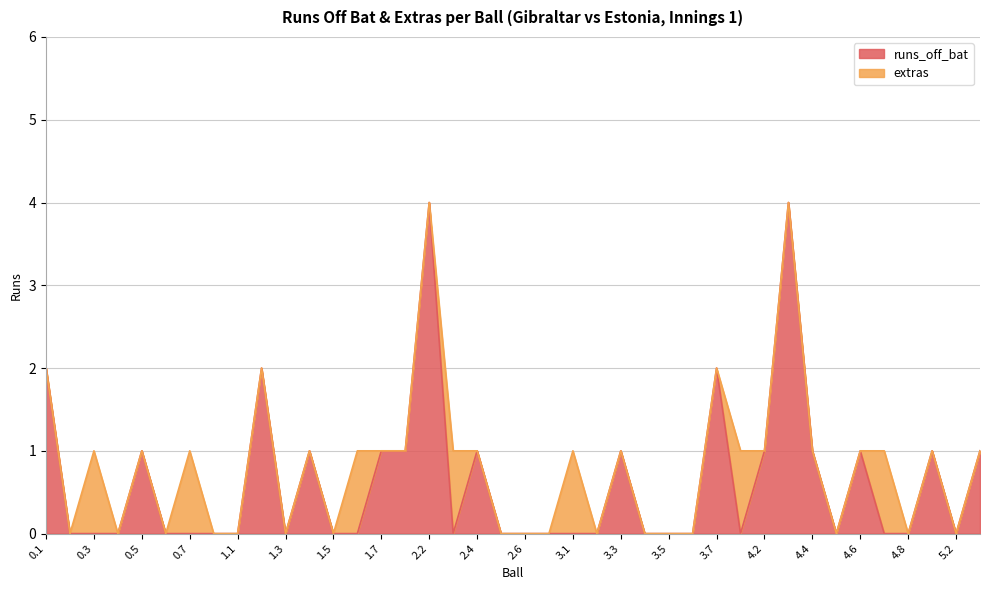

At which category does the chart reach its peak across all series?

2.2